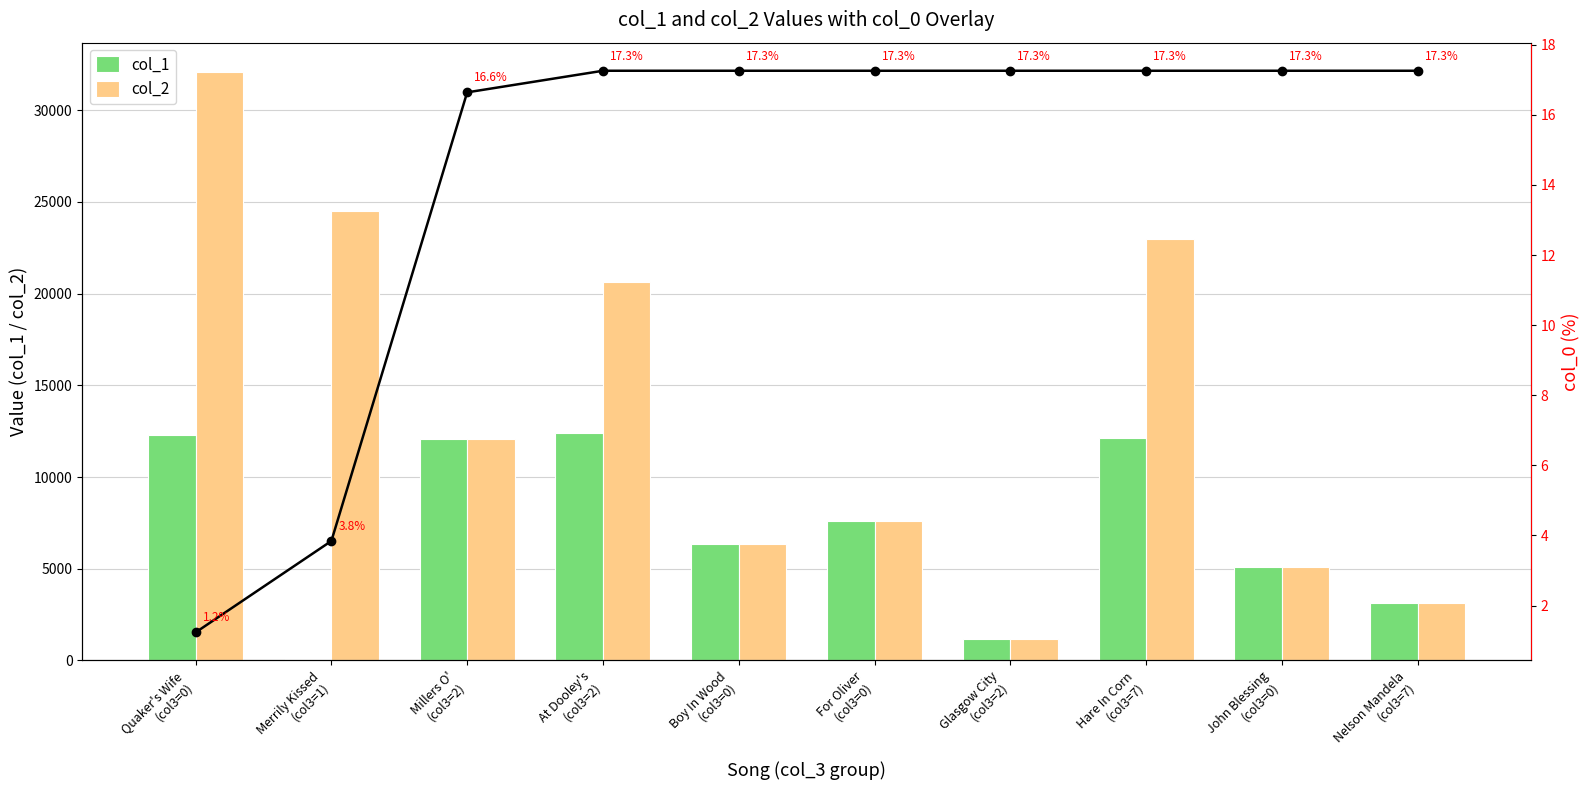

What is the label of the 4th bar from the left?

At Dooley's
(col3=2)